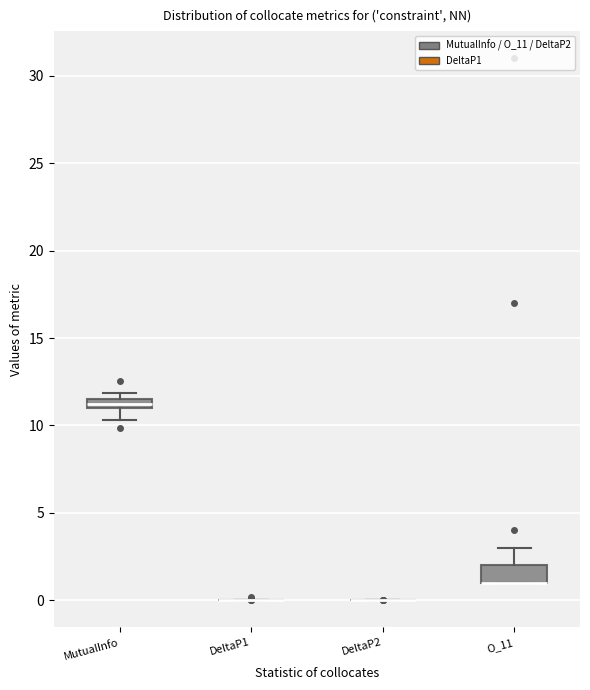

Where is the lower edge of the box for O_11 on the y-axis? The values are not printed on the chart, so give them approximately, as read against the axis.

1.0